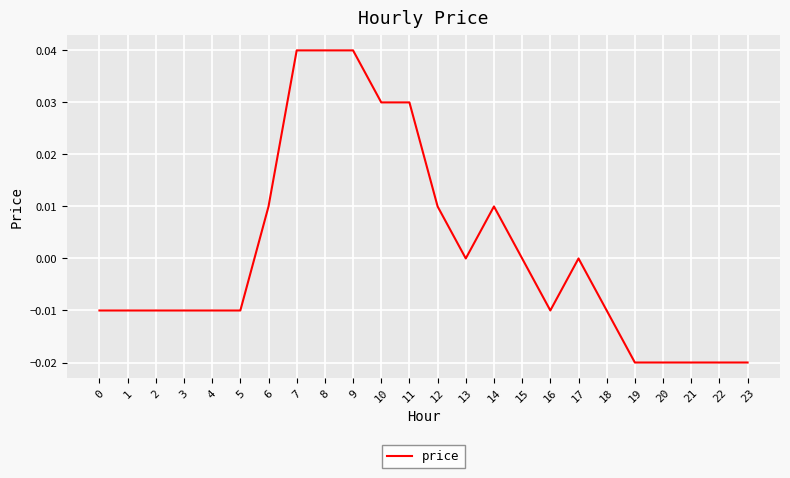

Does the chart have visible grid lines?

Yes